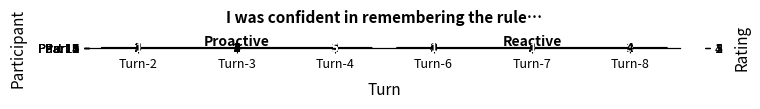

True or false: Part 12 has a value of 4 at Turn-2.

True